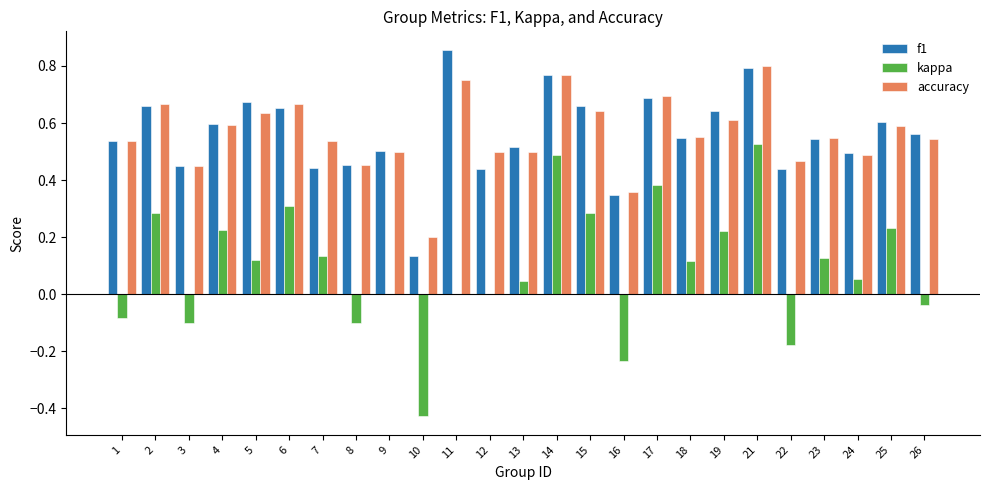

Which category has the highest value in the f1 series?

11